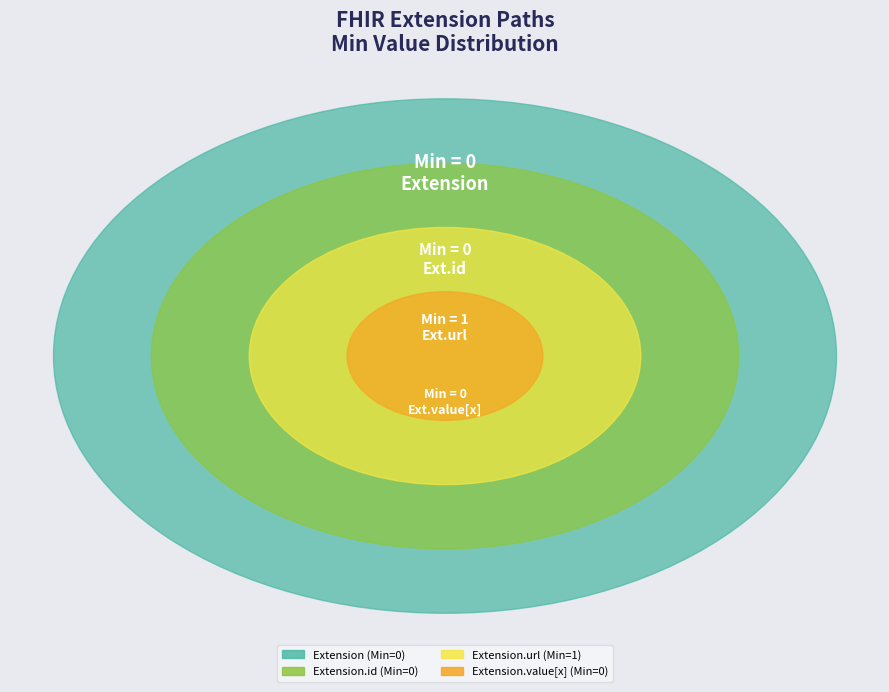

Is it true that Extension.id is 0% of the pie?

True